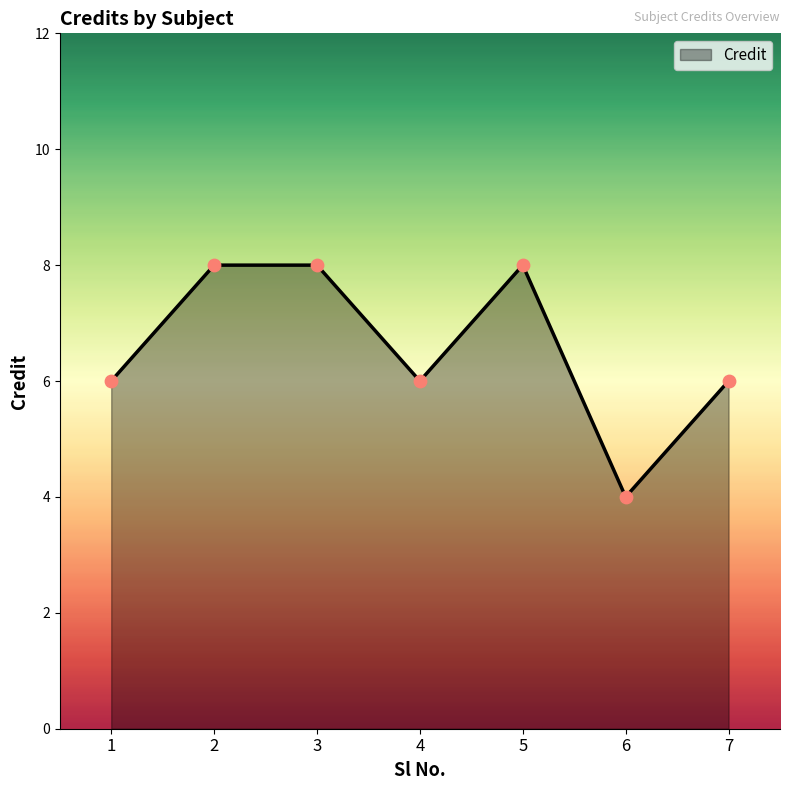

What is the change in value from 2 to 7?

-2